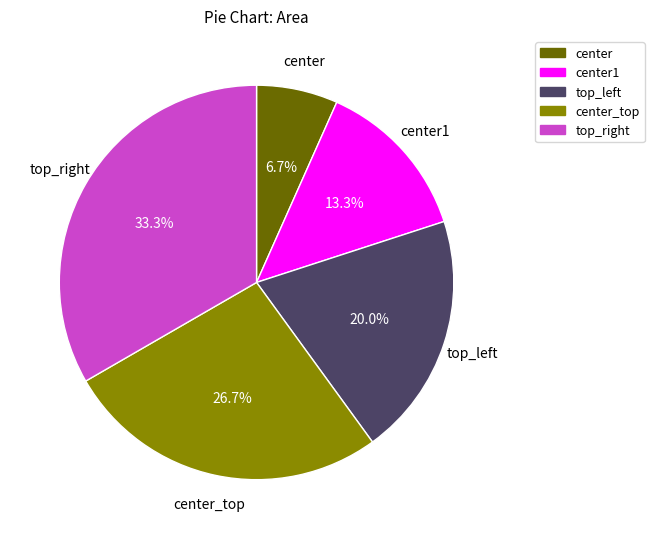

Does any single category account for the majority?

No